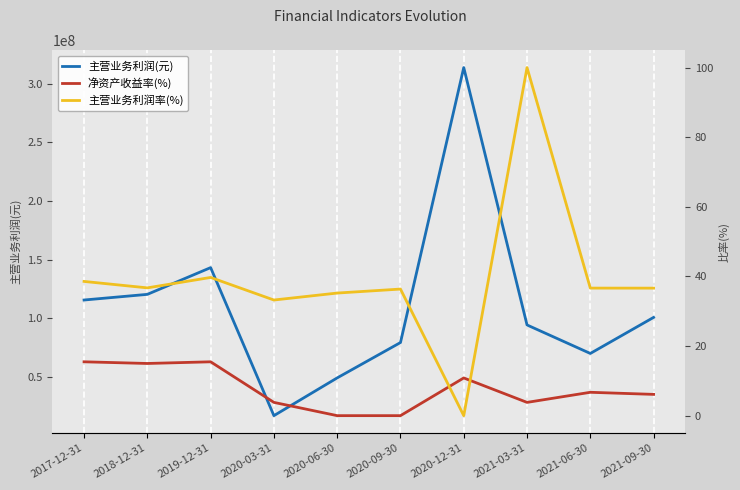

The 主营业务利润(元) series shows 11430294.1 at 2020-03-31. True or false?

False